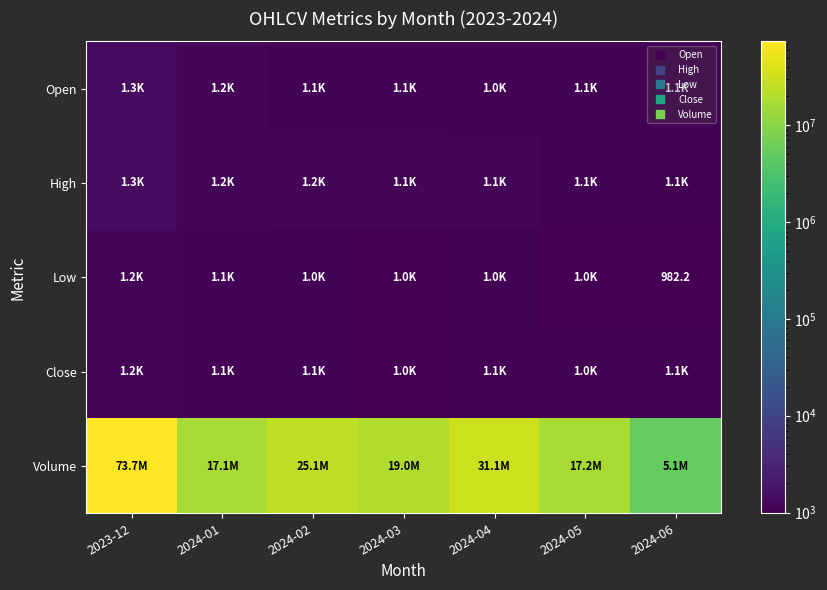

The High series shows 1179.0 at 2024-02. True or false?

True